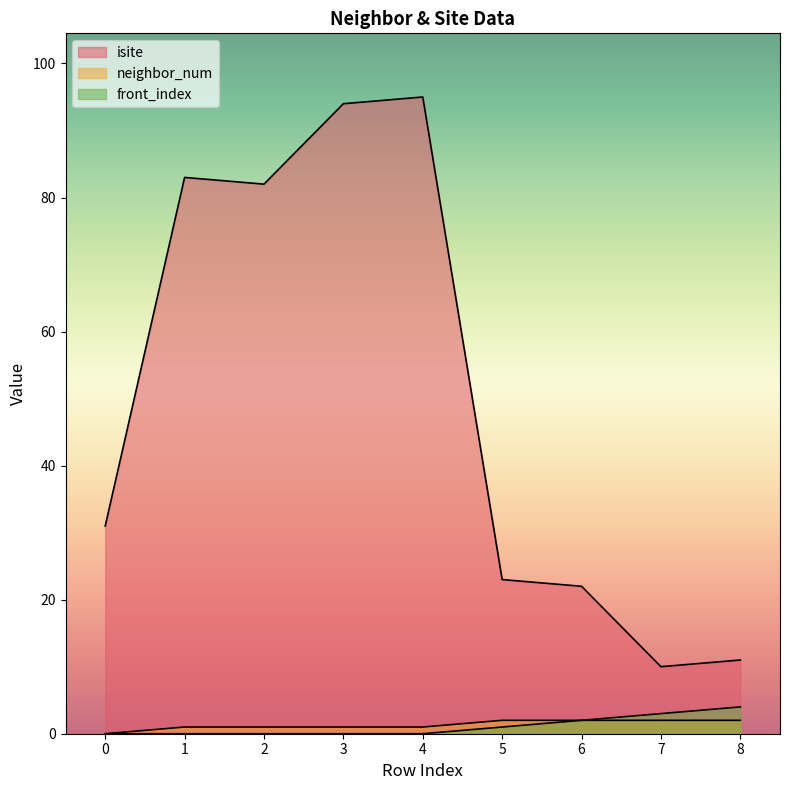

Does the chart display data point markers on the line(s)?

No